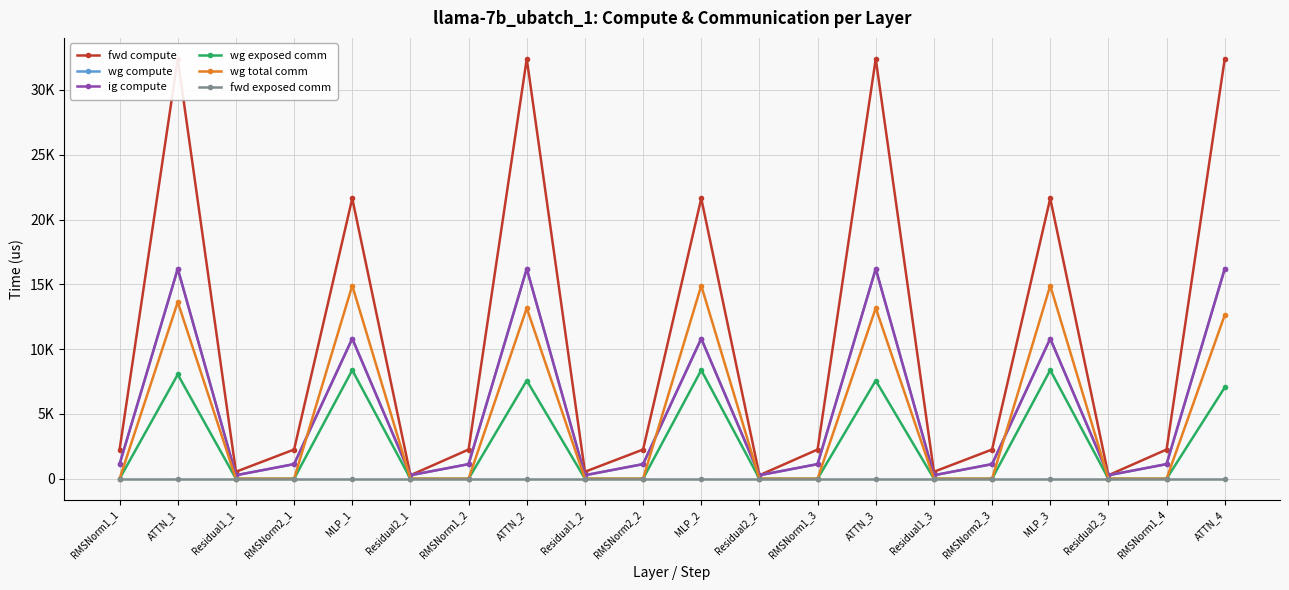

Which series has the largest range (max minus min)?

fwd compute